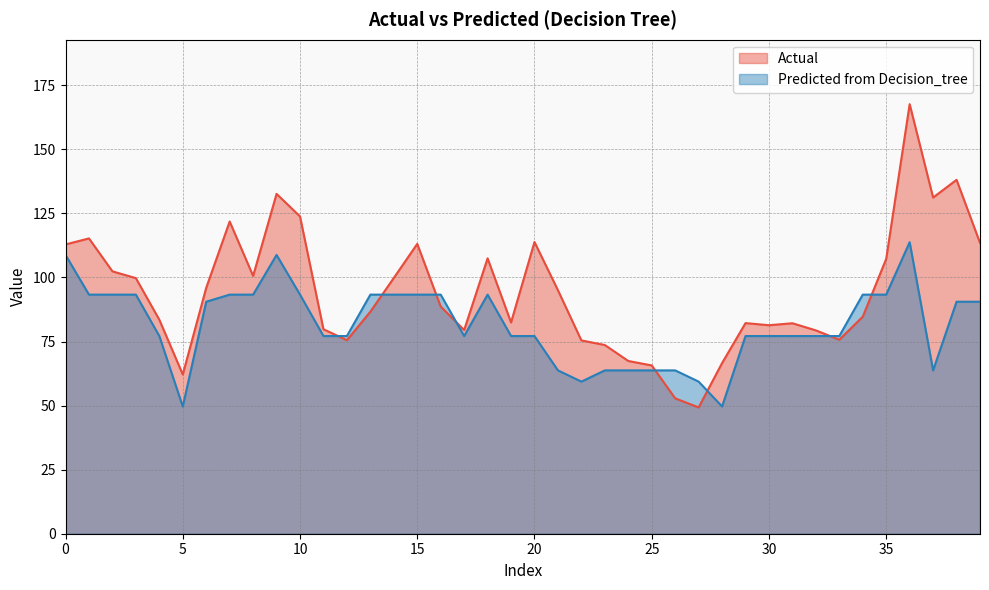

List the series in order of their overall mean, highest first.

Actual, Predicted from Decision_tree